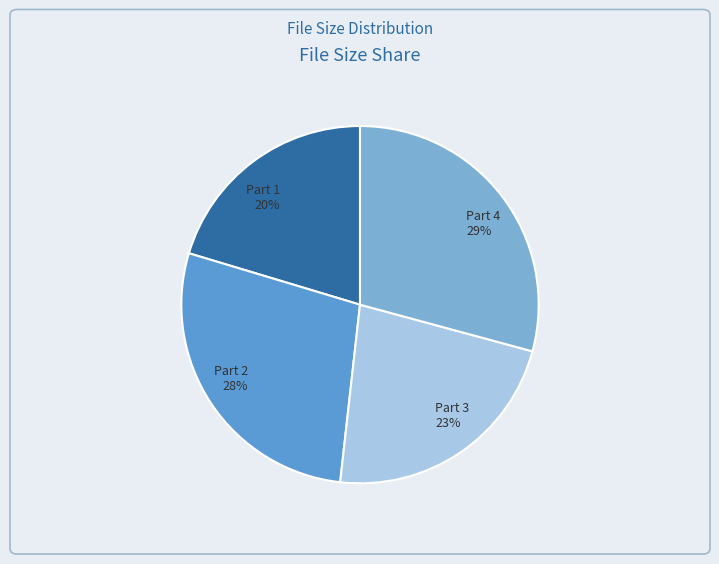

To the nearest percent, what is the difference between the largest and smallest slice percentages?

9%